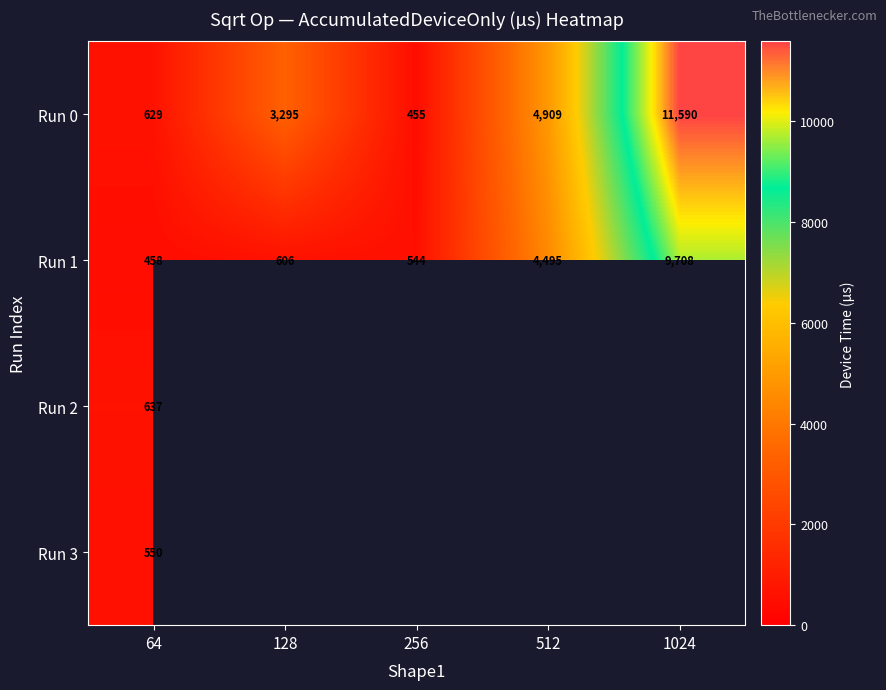

The value of Run 0 at 64 is 984.7. True or false?

False